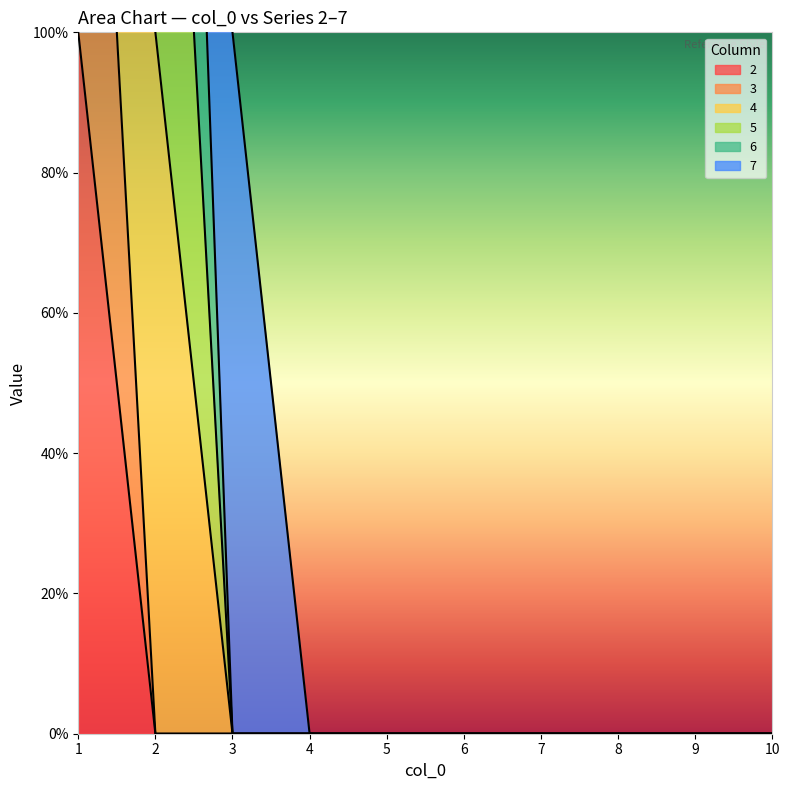

Which label corresponds to the smallest value in the chart?

2